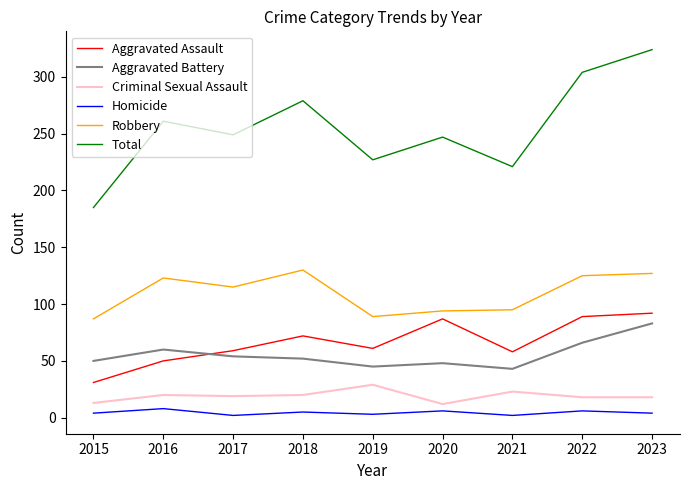

The Homicide series shows 2 at 2021. True or false?

True